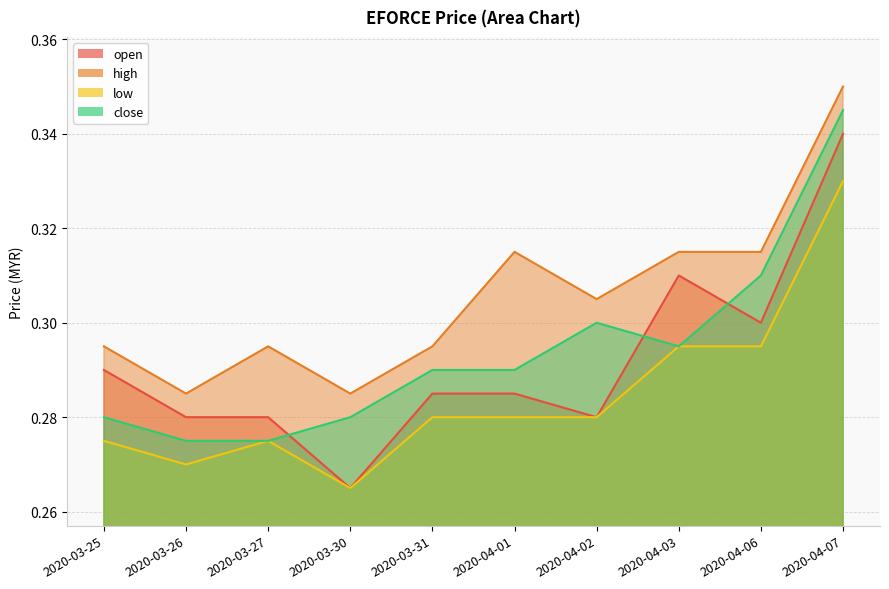

At which category is the sum across all series the highest?

2020-04-07